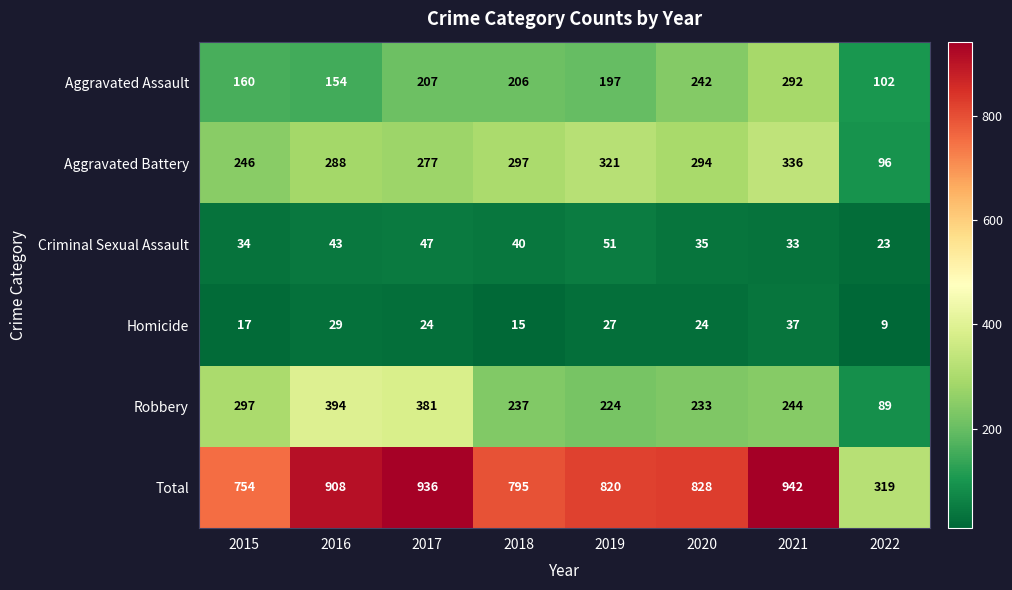

List the series in order of their peak value, highest first.

Total, Robbery, Aggravated Battery, Aggravated Assault, Criminal Sexual Assault, Homicide